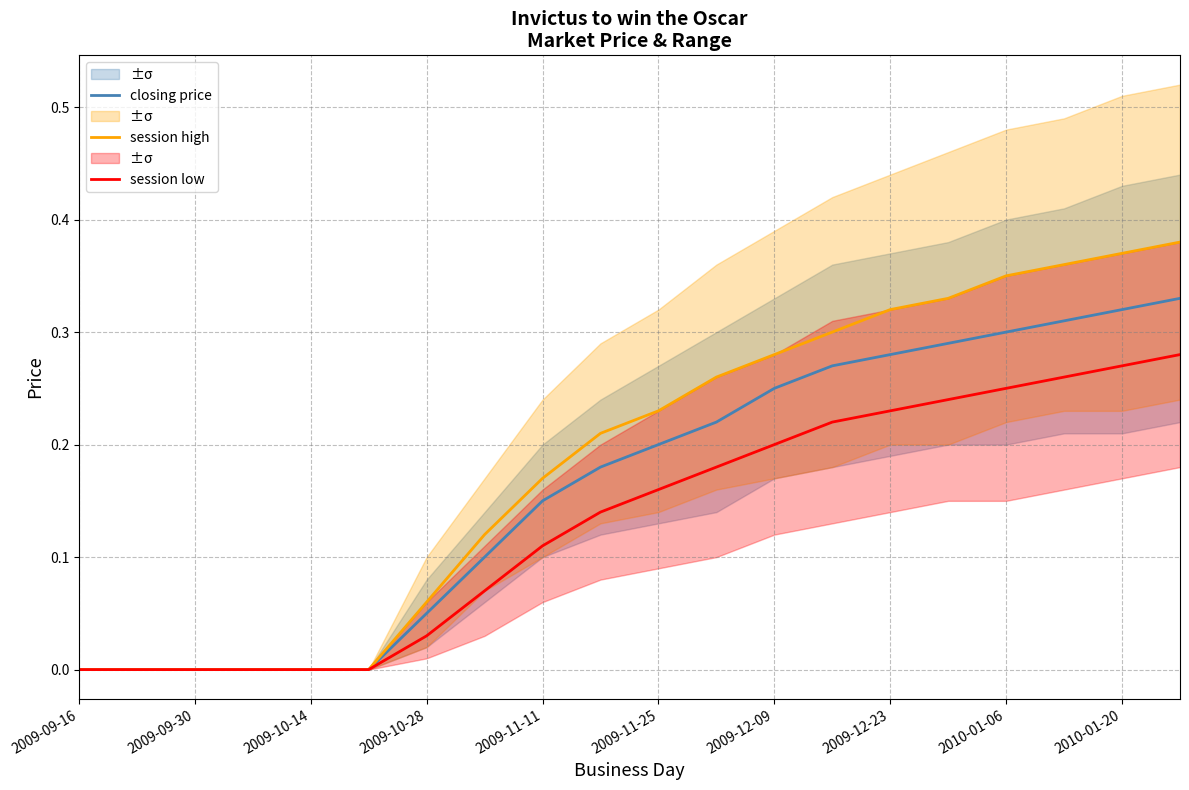

True or false: session high and closing price cross at least once.

False